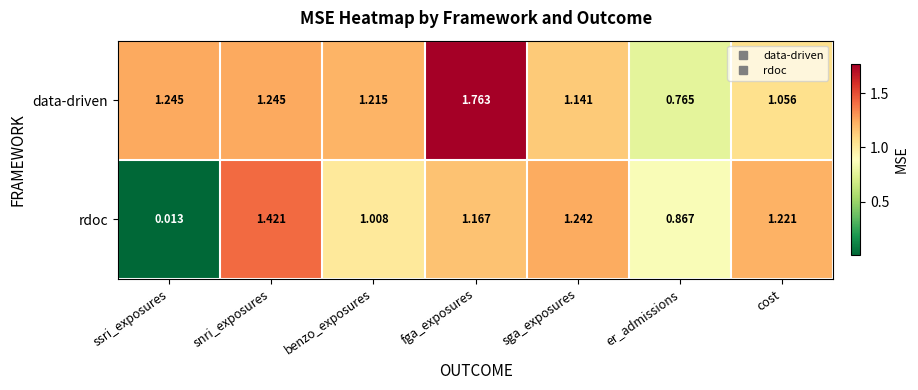

At which label is rdoc closest to 0?

ssri_exposures